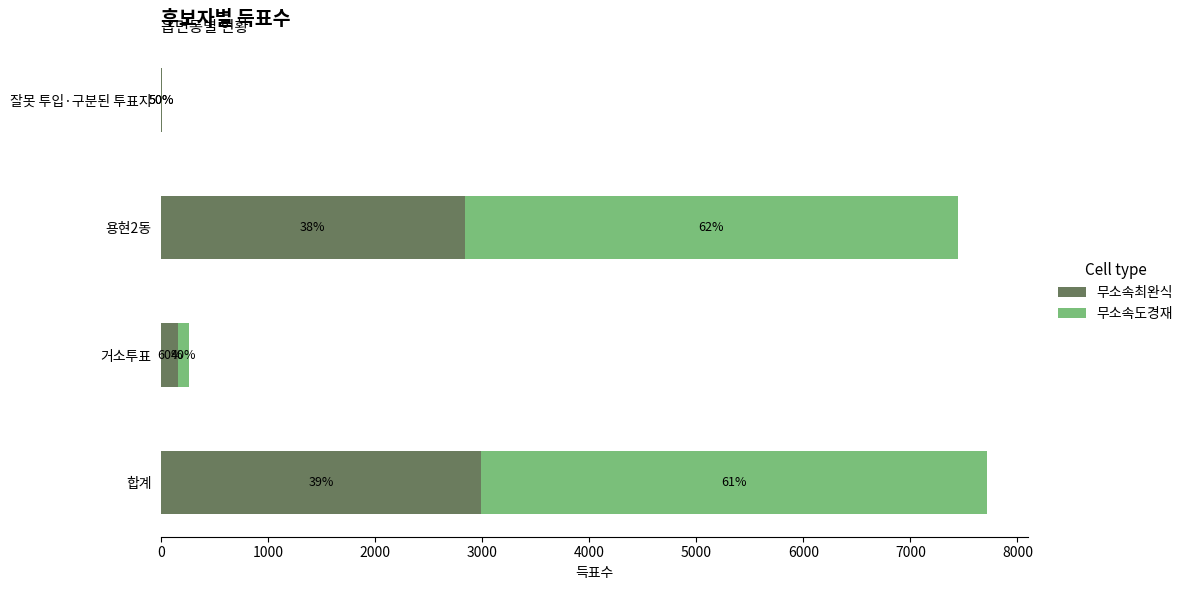

What are all the series names shown in the legend?

무소속최완식, 무소속도경재